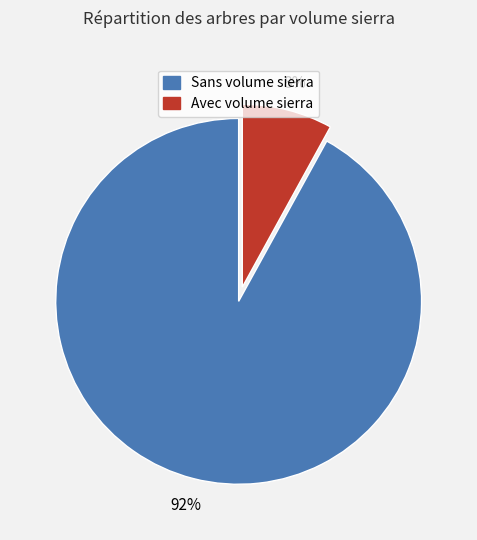

To the nearest percent, what is the average slice percentage?

50%